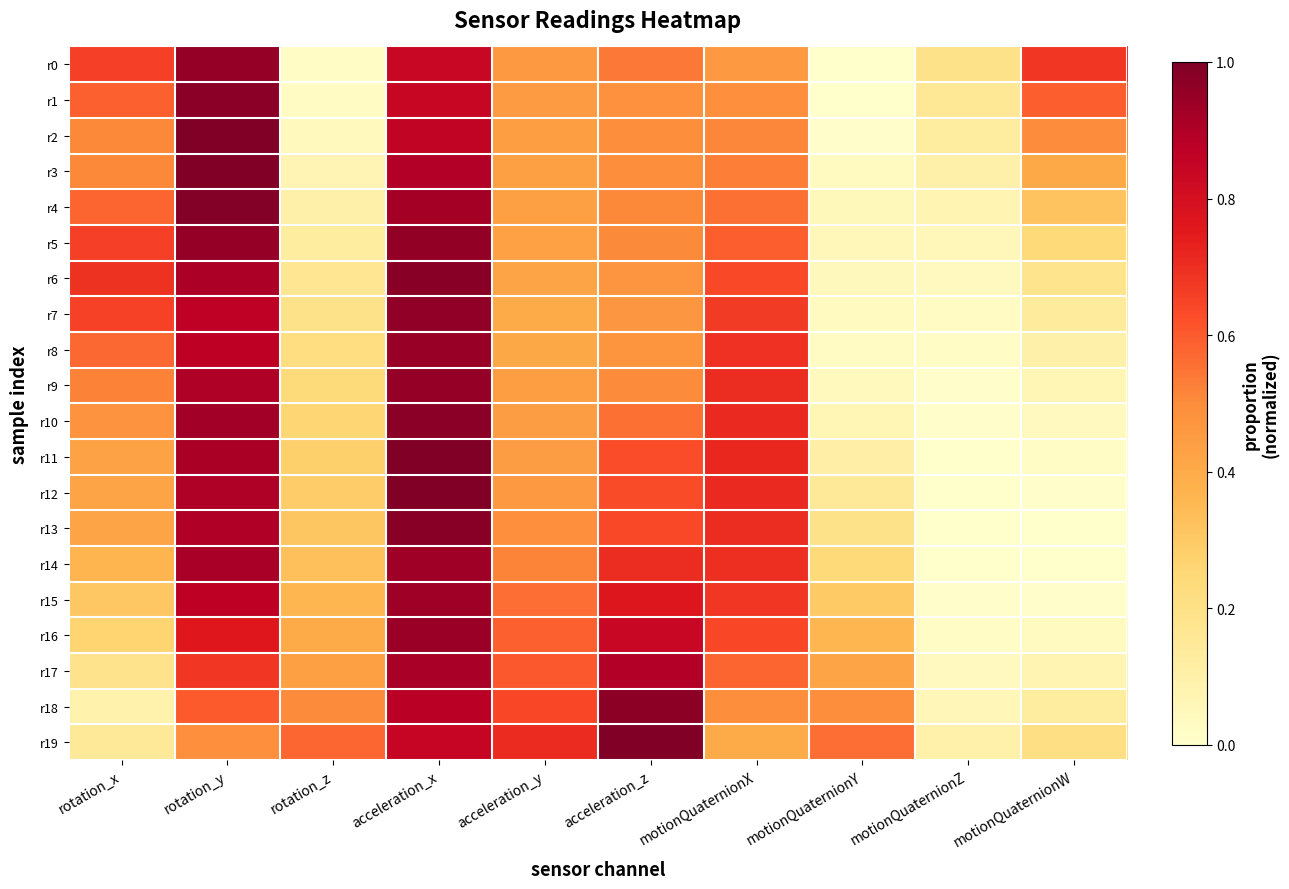

Between rotation_z and motionQuaternionW, which is larger?

motionQuaternionW